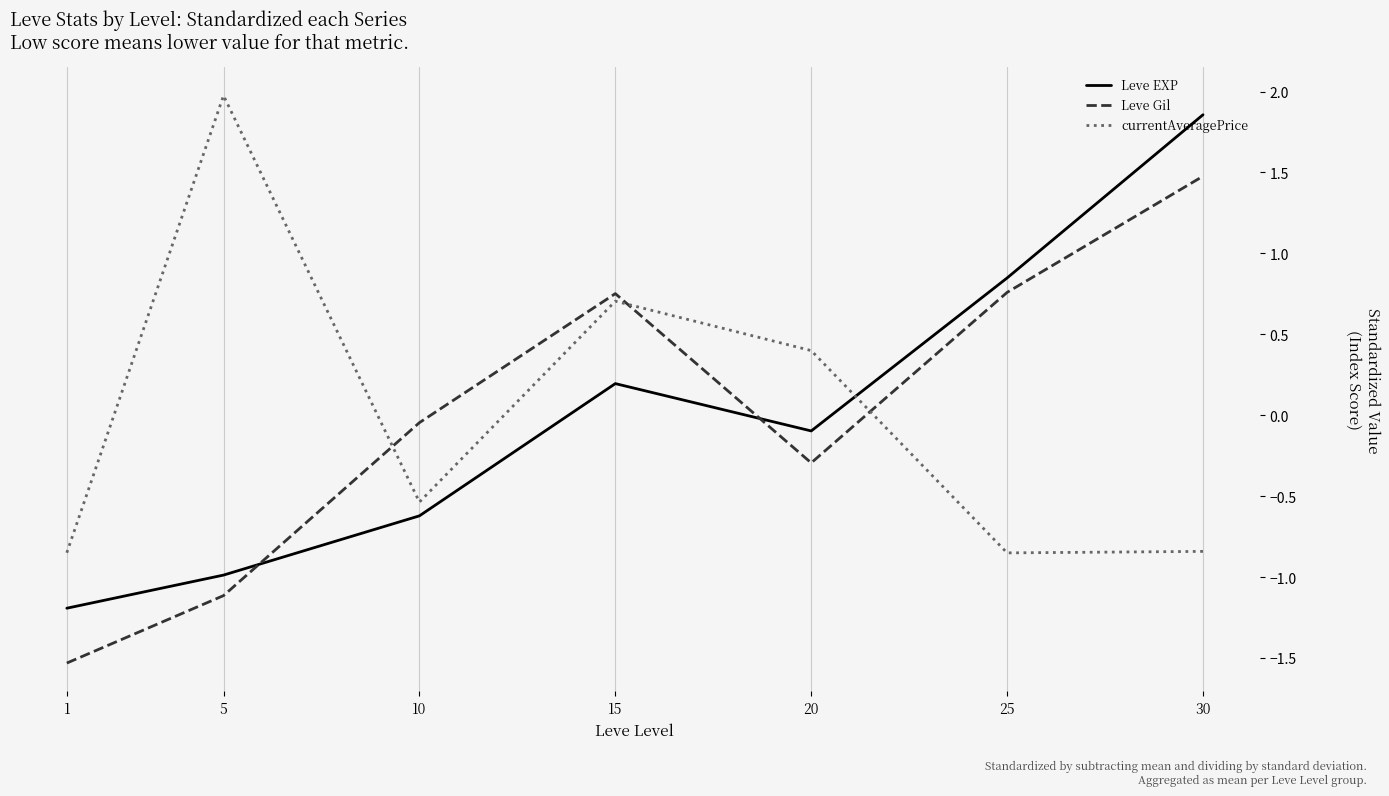

Where do Leve Gil and Leve EXP first cross each other?

5 and 10